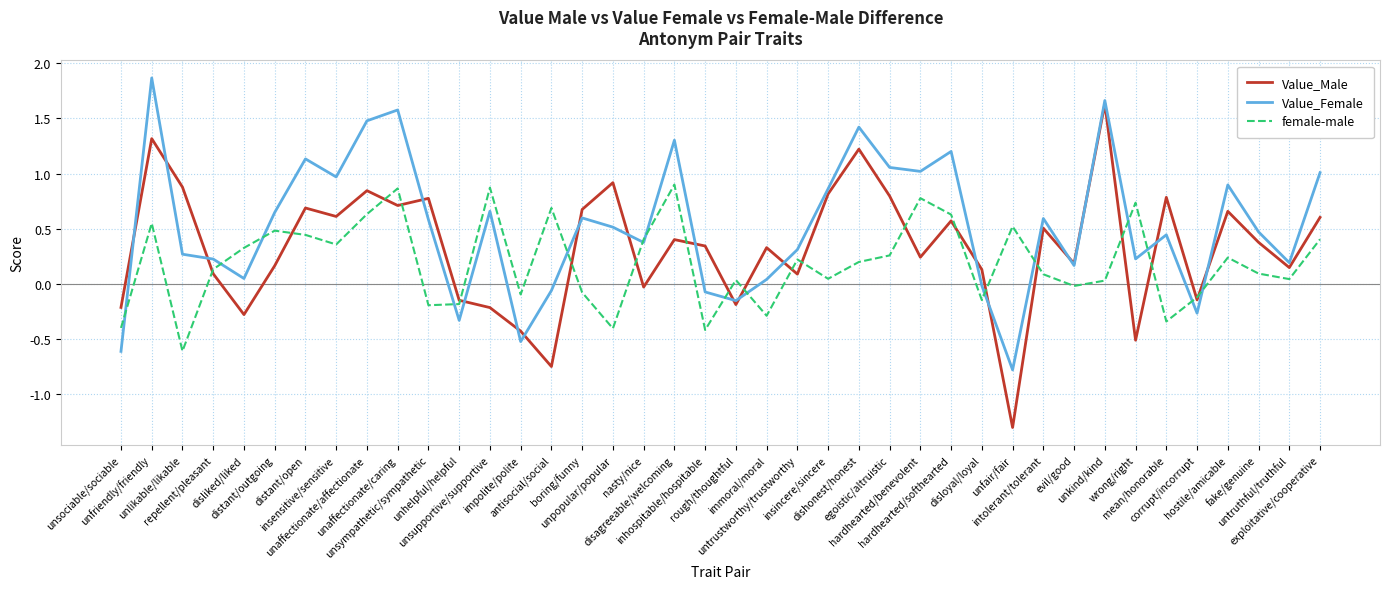

Where is the first local minimum for female-male?

unlikable/likable